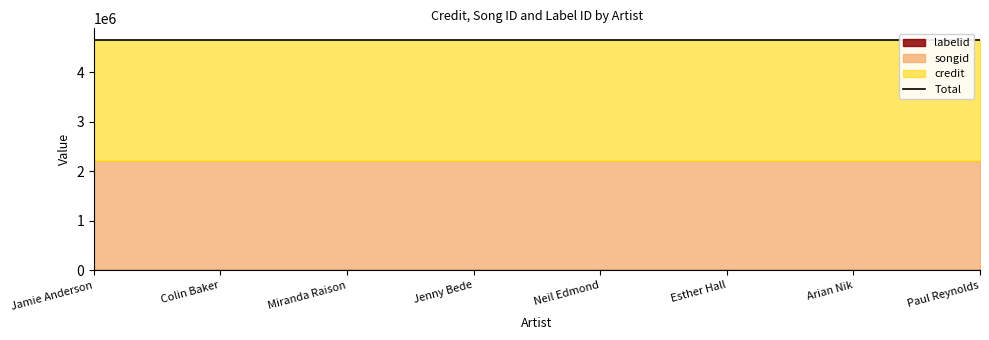

Reading left to right, extract all data points from this chart.

credit: 2453196	2453196	2453196	2453196	2453196	2453196	2453196	2453196
songid: 2179683	2179683	2179683	2179683	2179683	2179683	2179683	2179683
labelid: 16092	16092	16092	16092	16092	16092	16092	16092